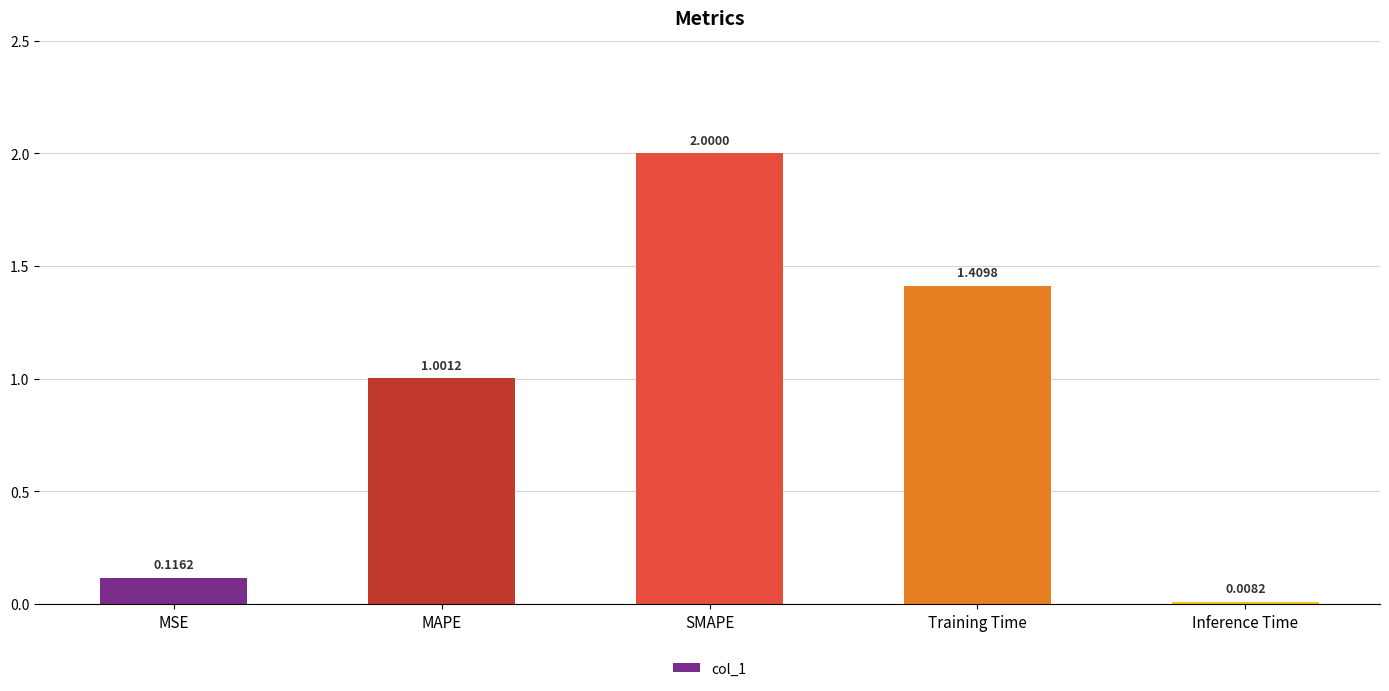

Are the bars grouped side by side (vs. stacked)?

No